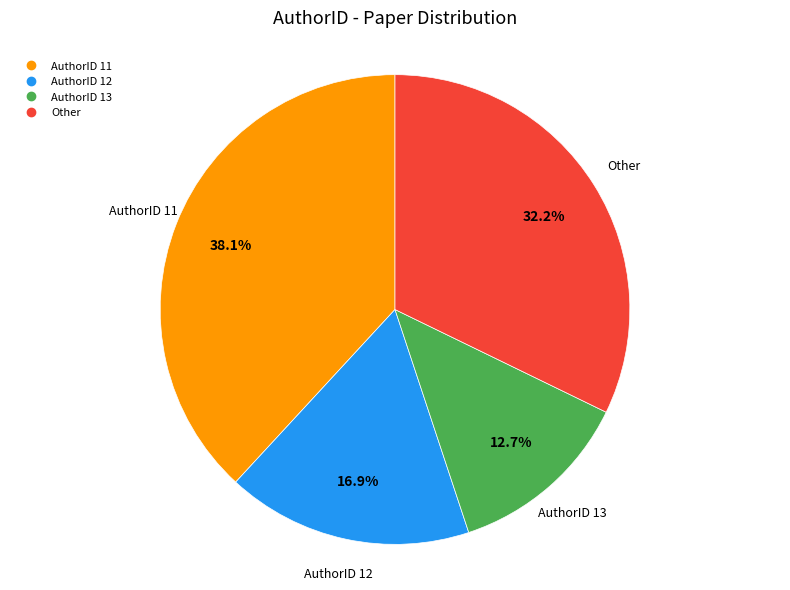

How many segments does this pie chart have?

4